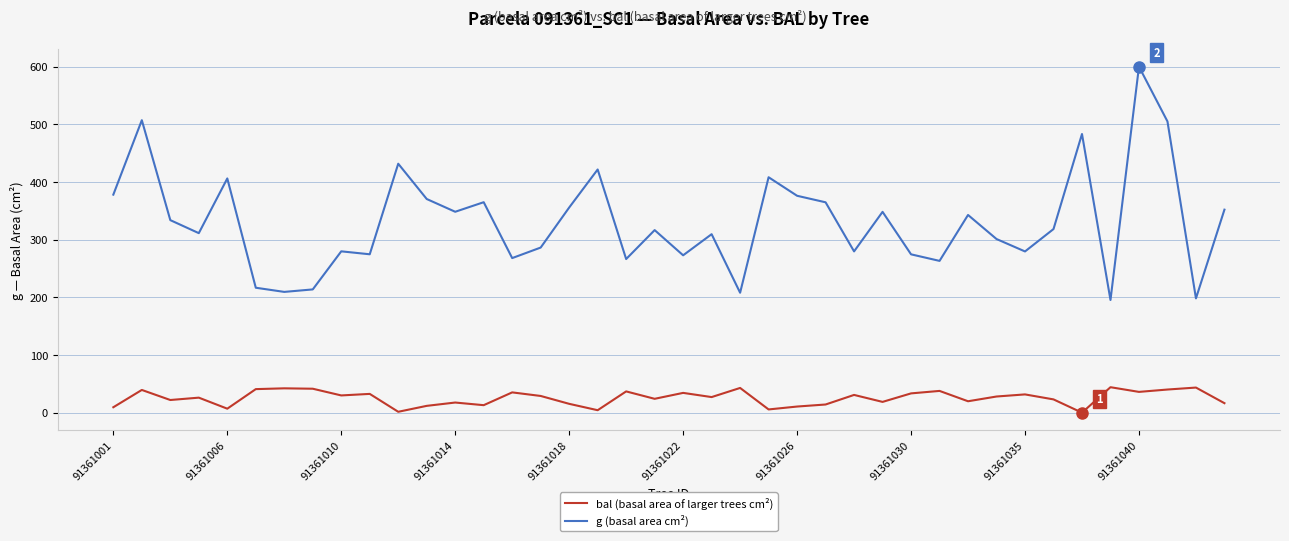

Count the number of categories in the chart.

40